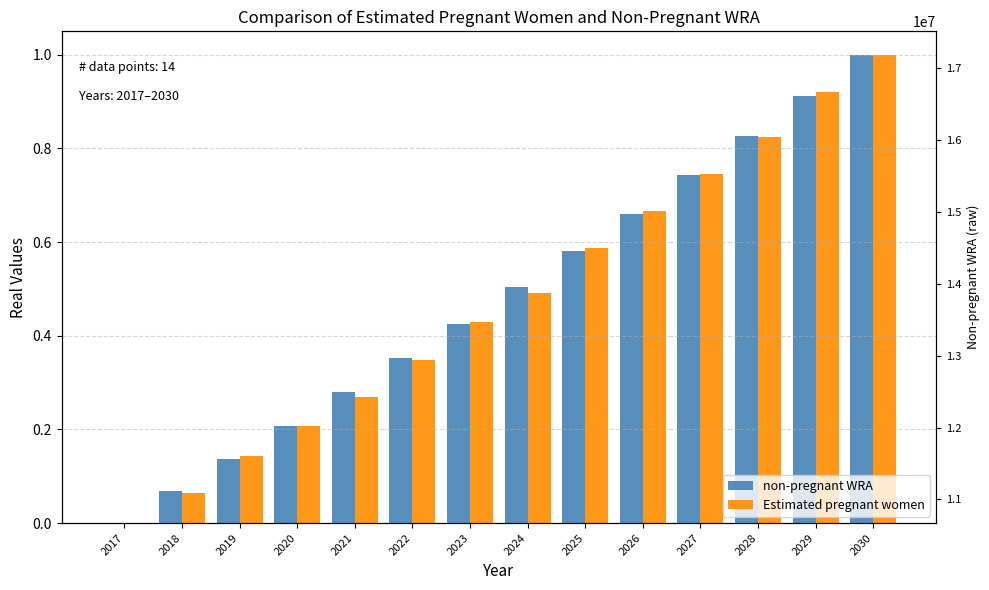

How many bars are there in each group?

2